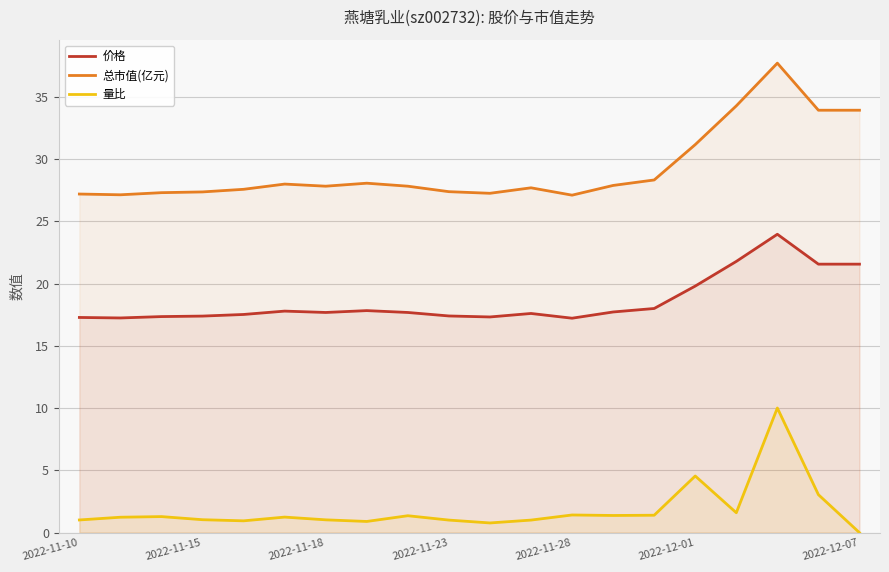

Reading right to left, what are all the values shown in this chart?

价格: 21.6	21.6	24.0	21.8	19.8	18.0	17.7	17.2	17.6	17.3	17.4	17.7	17.8	17.7	17.8	17.5	17.4	17.4	17.2	17.3
总市值(亿元): 33.9	33.9	37.7	34.3	31.2	28.3	27.9	27.1	27.7	27.2	27.4	27.8	28.1	27.8	28.0	27.6	27.4	27.3	27.1	27.2
量比: 0.0	3.0	10.0	1.6	4.5	1.4	1.4	1.4	1.0	0.8	1.0	1.4	0.9	1.0	1.2	0.9	1.0	1.3	1.2	1.0